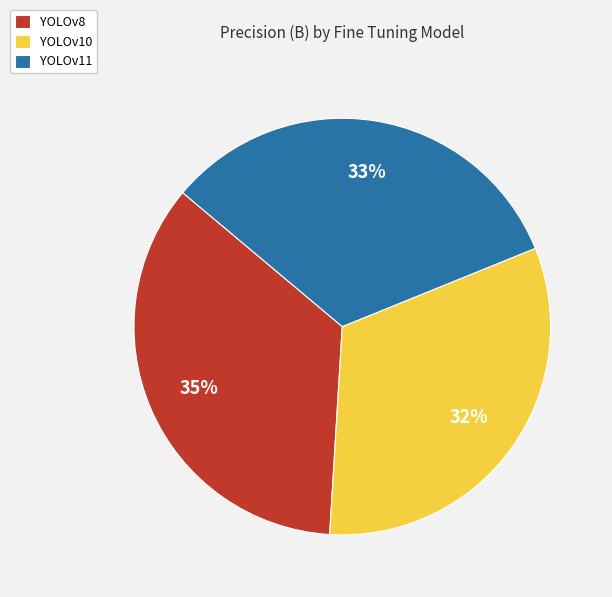

The YOLOv10 slice represents 42% of the pie. True or false?

False